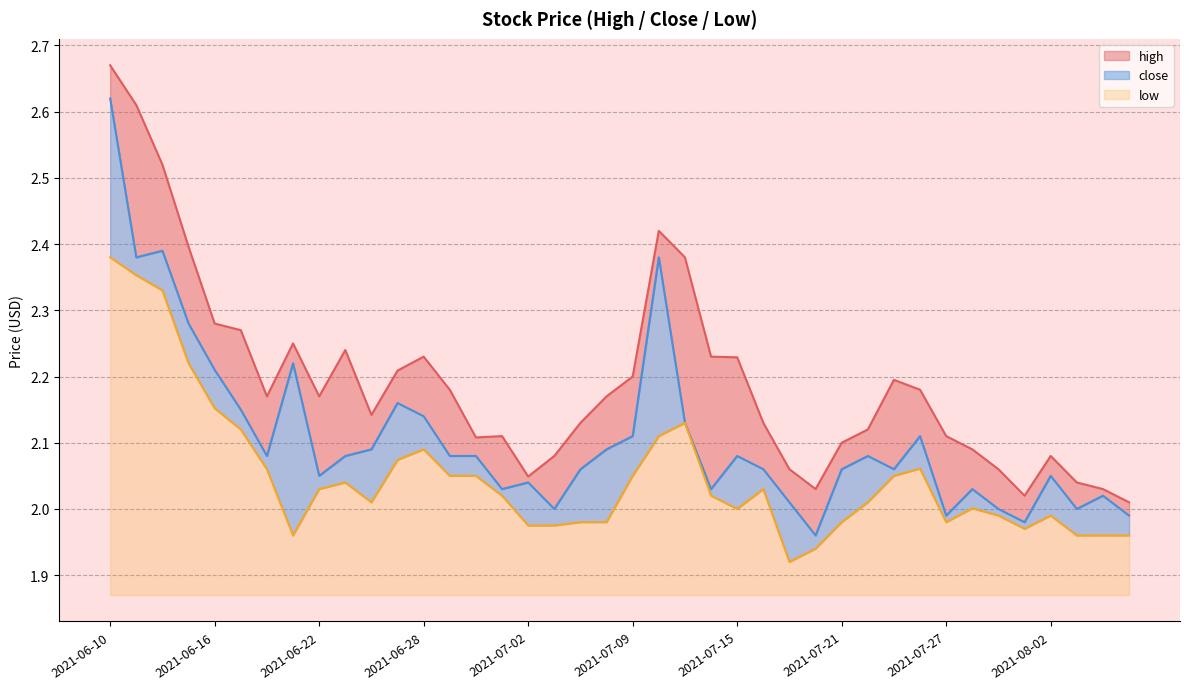

What value does the high series have at 2021-06-15?

2.4